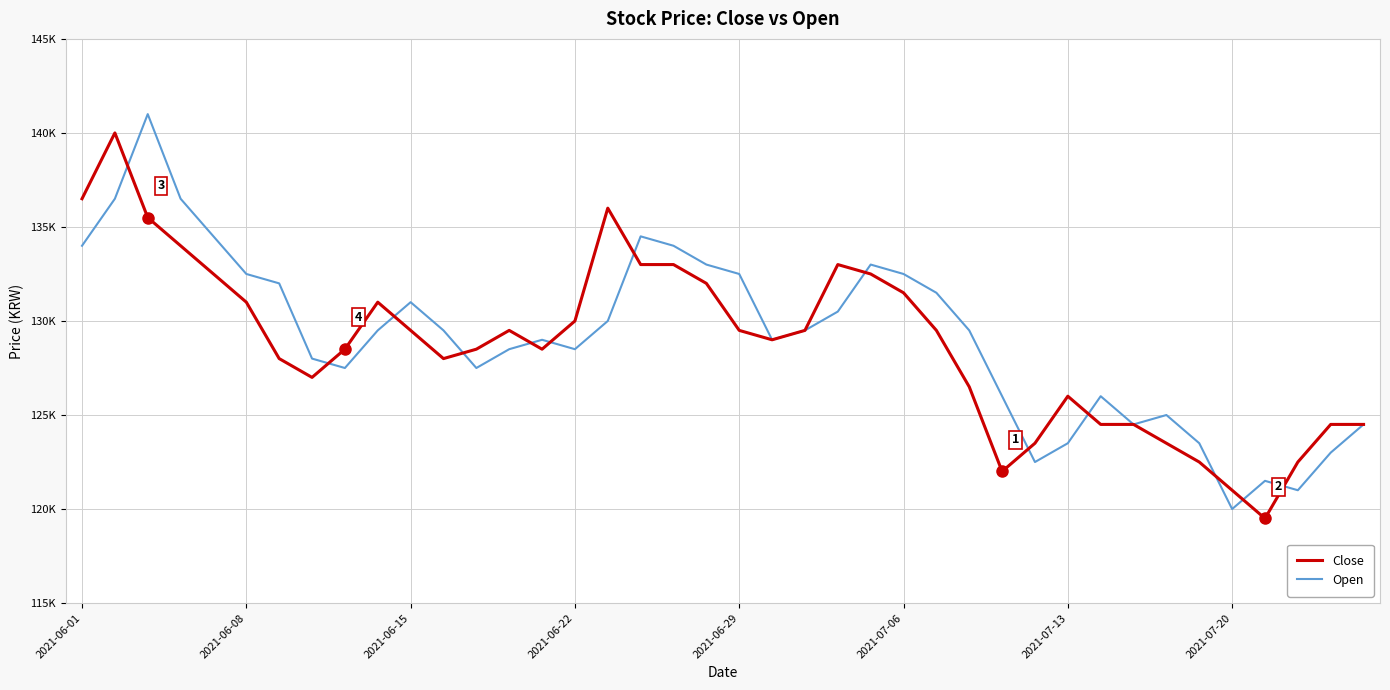

What are all the series names shown in the legend?

Close, Open